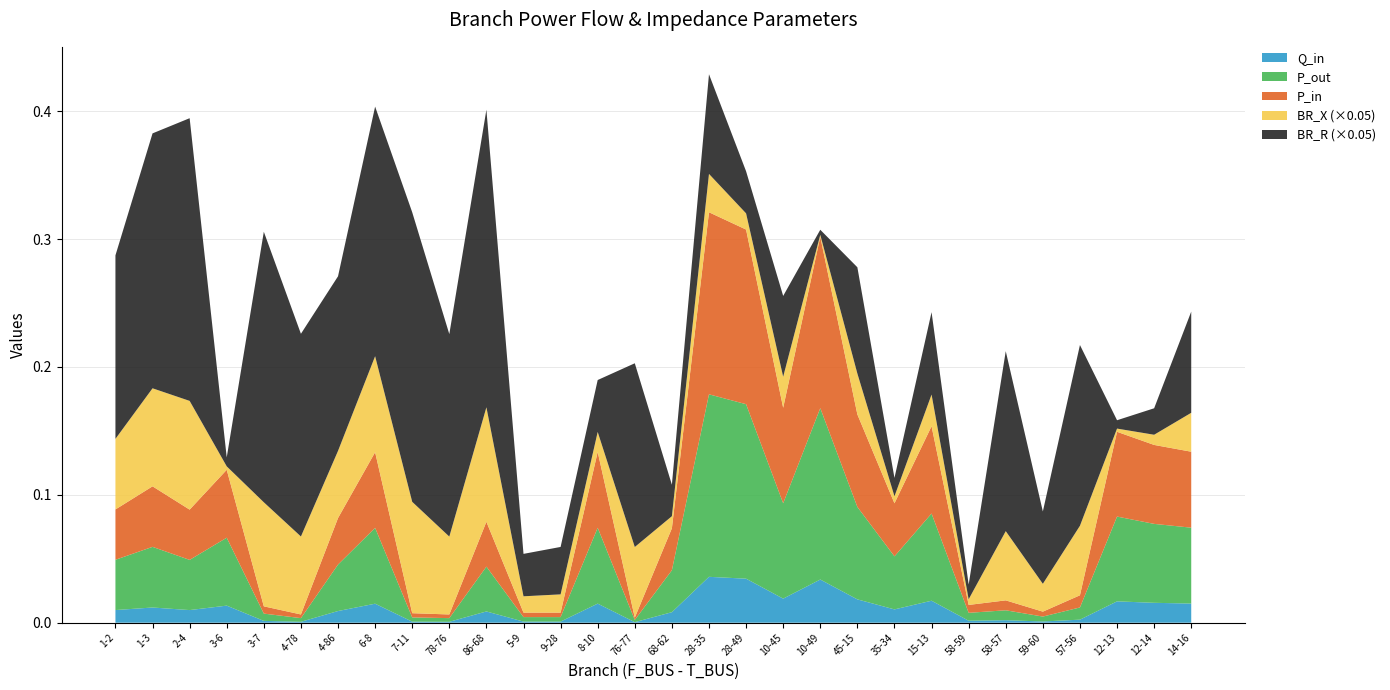

Reading right to left, extract all data points from this chart.

BR_R: 14-16=1.6	12-14=0.4	12-13=0.1	57-56=2.8	59-60=1.1	58-57=2.8	58-59=0.2	15-13=1.3	35-34=0.3	45-15=1.7	10-49=0.1	10-45=1.3	28-49=0.7	28-35=1.6	68-62=0.5	76-77=2.9	8-10=0.8	9-28=0.7	5-9=0.7	86-68=4.7	78-76=3.2	7-11=4.5	6-8=3.9	4-86=2.7	4-78=3.2	3-7=4.2	3-6=0.1	2-4=4.4	1-3=4.0	1-2=2.9
BR_X: 14-16=0.6	12-14=0.2	12-13=0.1	57-56=1.1	59-60=0.4	58-57=1.1	58-59=0.1	15-13=0.5	35-34=0.1	45-15=0.6	10-49=0.0	10-45=0.5	28-49=0.3	28-35=0.6	68-62=0.2	76-77=1.1	8-10=0.3	9-28=0.3	5-9=0.3	86-68=1.8	78-76=1.2	7-11=1.7	6-8=1.5	4-86=1.1	4-78=1.2	3-7=1.6	3-6=0.1	2-4=1.7	1-3=1.5	1-2=1.1
P_in: 14-16=0.1	12-14=0.1	12-13=0.1	57-56=0.0	59-60=0.0	58-57=0.0	58-59=0.0	15-13=0.1	35-34=0.0	45-15=0.1	10-49=0.1	10-45=0.1	28-49=0.1	28-35=0.1	68-62=0.0	76-77=0.0	8-10=0.1	9-28=0.0	5-9=0.0	86-68=0.0	78-76=0.0	7-11=0.0	6-8=0.1	4-86=0.0	4-78=0.0	3-7=0.0	3-6=0.1	2-4=0.0	1-3=0.0	1-2=0.0
P_out: 14-16=0.1	12-14=0.1	12-13=0.1	57-56=0.0	59-60=0.0	58-57=0.0	58-59=0.0	15-13=0.1	35-34=0.0	45-15=0.1	10-49=0.1	10-45=0.1	28-49=0.1	28-35=0.1	68-62=0.0	76-77=0.0	8-10=0.1	9-28=0.0	5-9=0.0	86-68=0.0	78-76=0.0	7-11=0.0	6-8=0.1	4-86=0.0	4-78=0.0	3-7=0.0	3-6=0.1	2-4=0.0	1-3=0.0	1-2=0.0
Q_in: 14-16=0.0	12-14=0.0	12-13=0.0	57-56=0.0	59-60=0.0	58-57=0.0	58-59=0.0	15-13=0.0	35-34=0.0	45-15=0.0	10-49=0.0	10-45=0.0	28-49=0.0	28-35=0.0	68-62=0.0	76-77=0.0	8-10=0.0	9-28=0.0	5-9=0.0	86-68=0.0	78-76=0.0	7-11=0.0	6-8=0.0	4-86=0.0	4-78=0.0	3-7=0.0	3-6=0.0	2-4=0.0	1-3=0.0	1-2=0.0